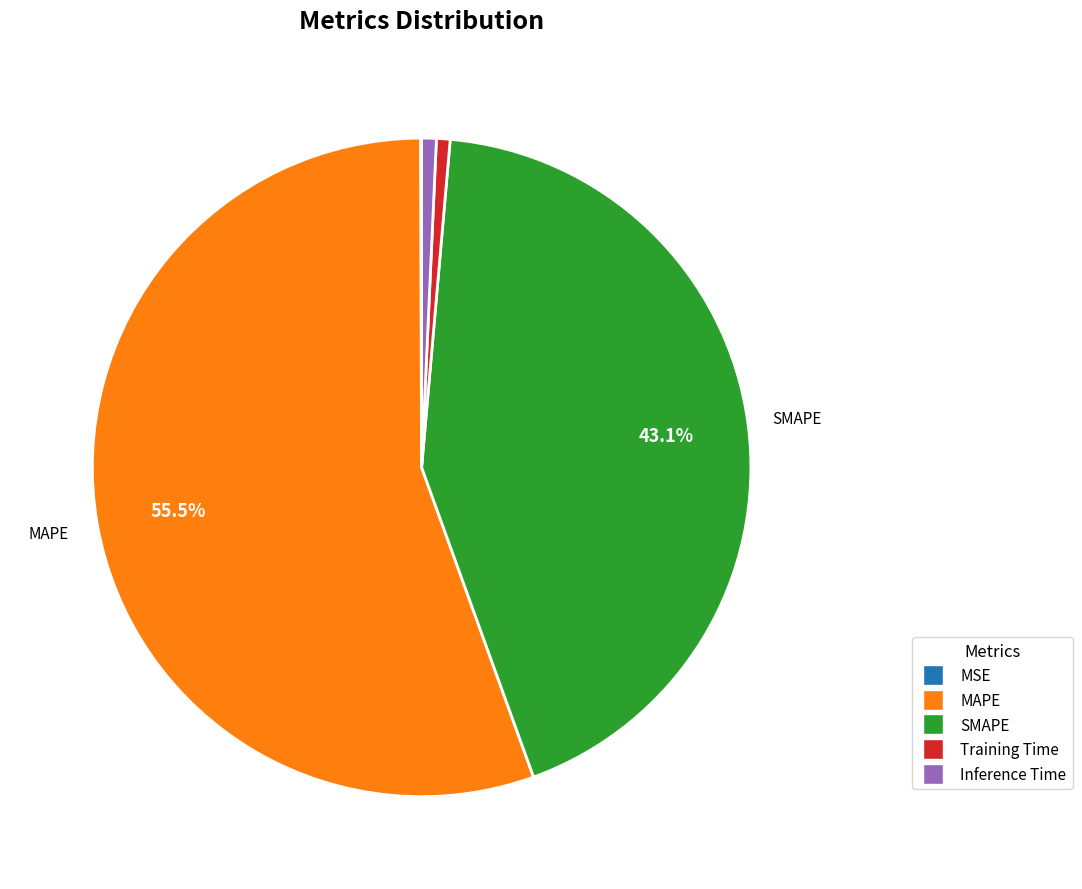

Combined, do Inference Time and SMAPE account for over 50%?

No